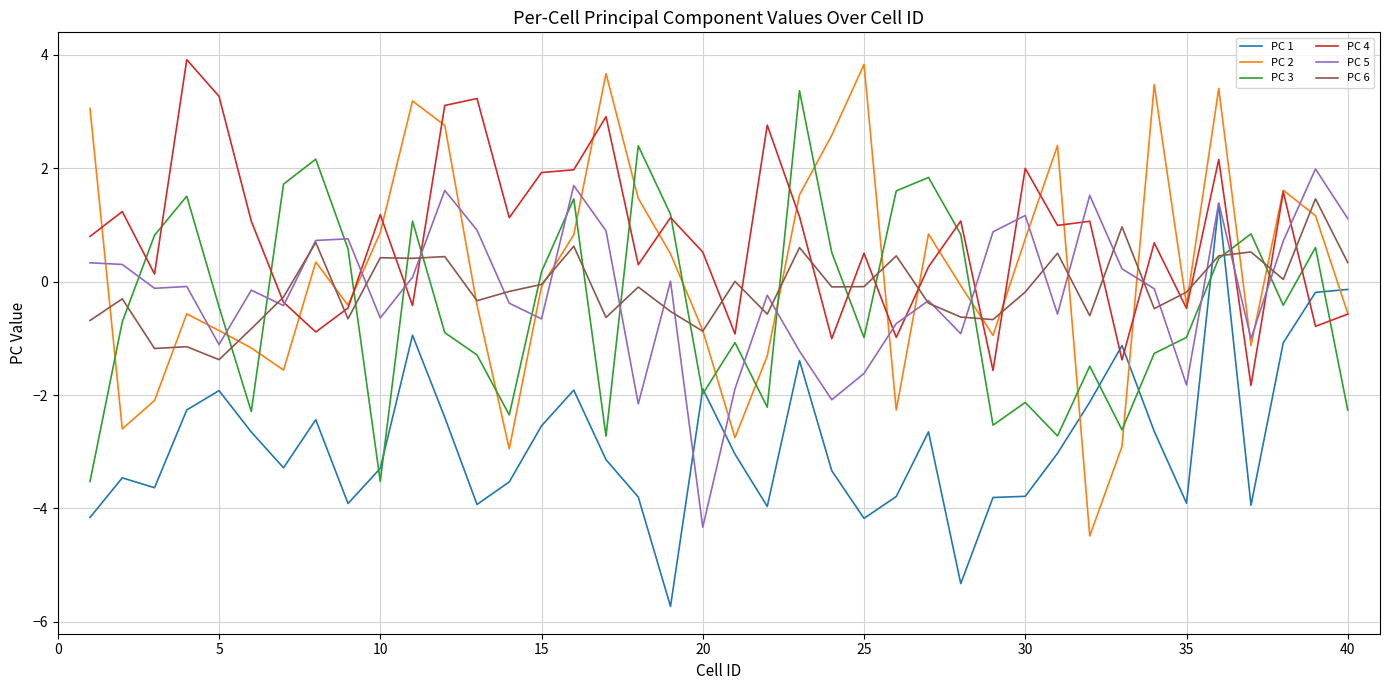

True or false: PC 3 has more than 0 interior local peaks.

True